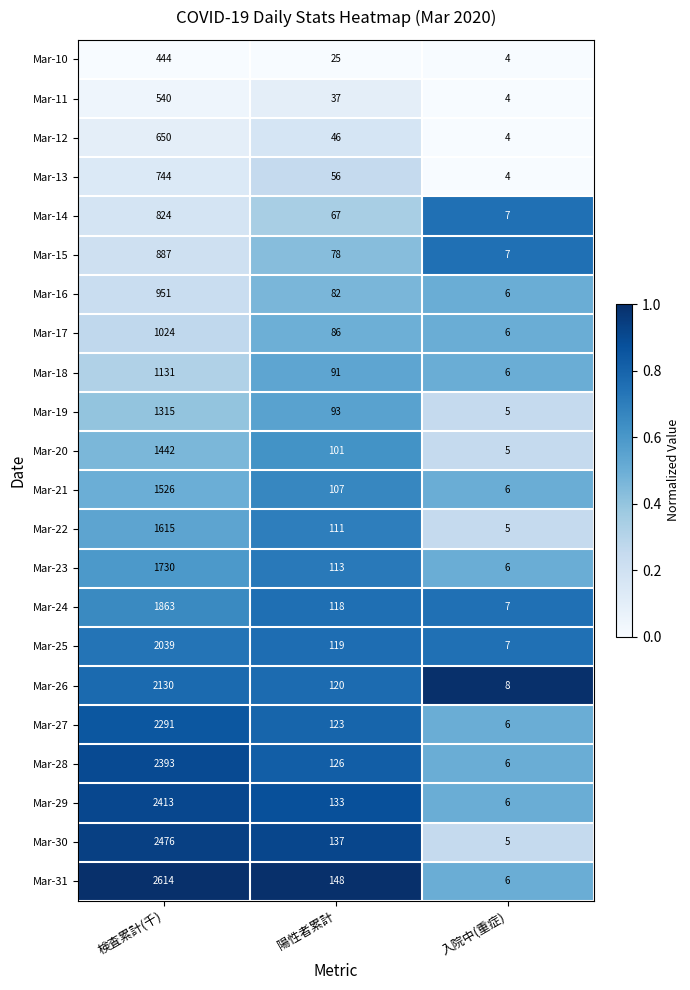

What is the sum of the Mar-14 values at 入院中(重症) and 検査累計(千)?

831